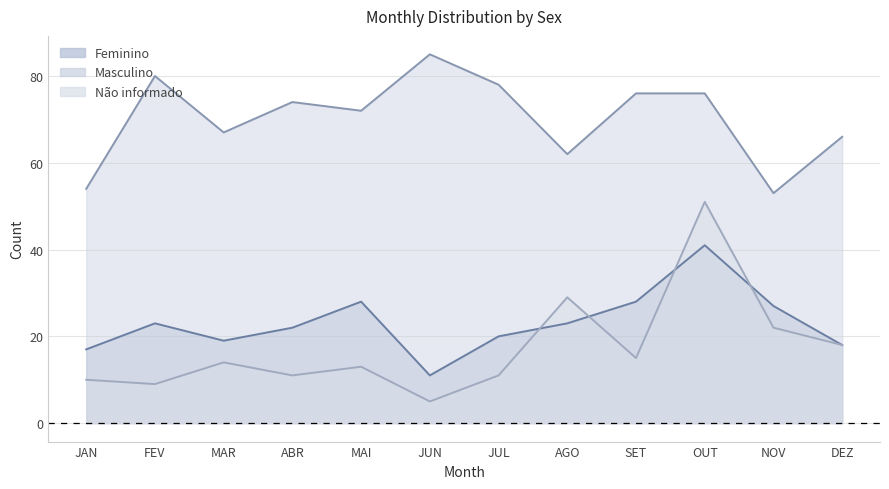

Is it true that Feminino equals 18 at DEZ?

True